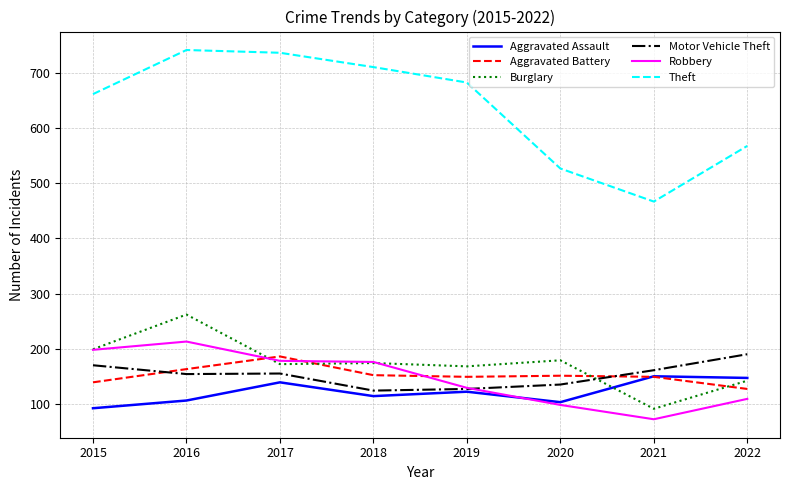

What is the difference between the Aggravated Assault values at 2015 and 2018?

22